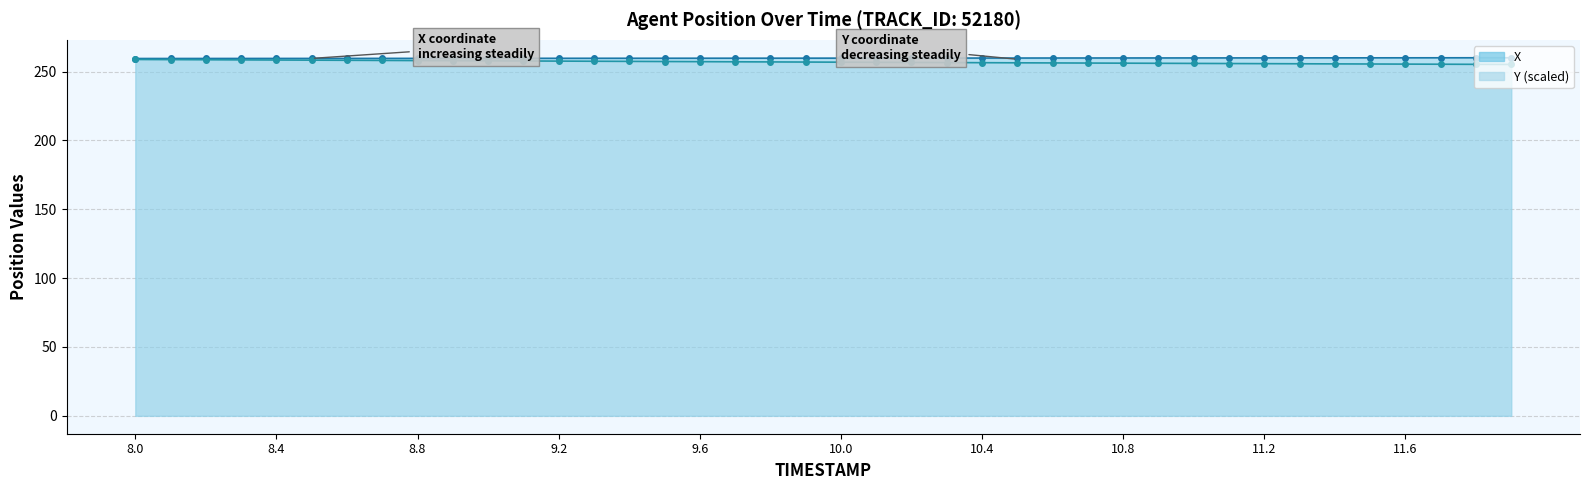

At which category is the sum across all series the highest?

8.0